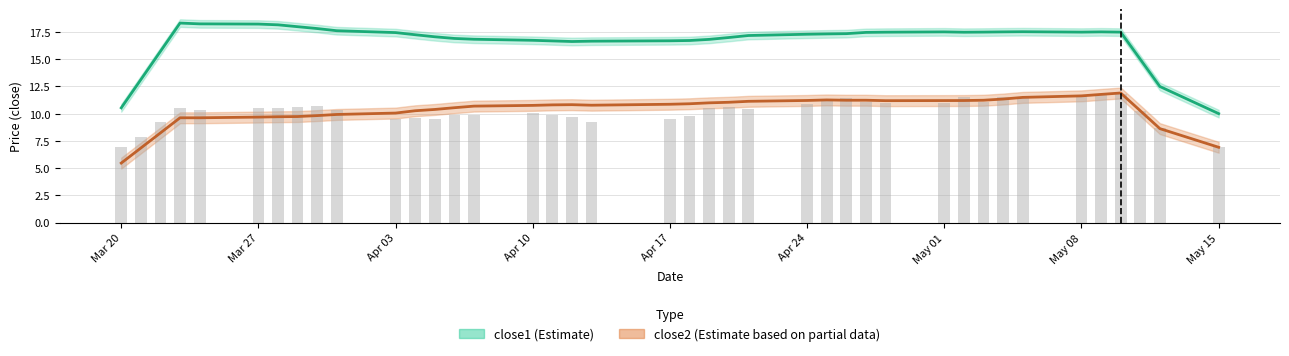

What is the average value of the close2 series?

10.8